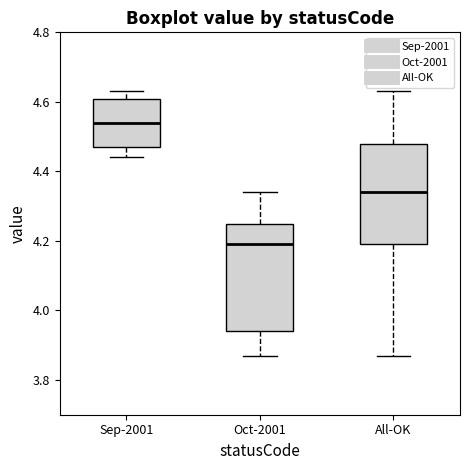

Which box's median line is the highest?

Sep-2001